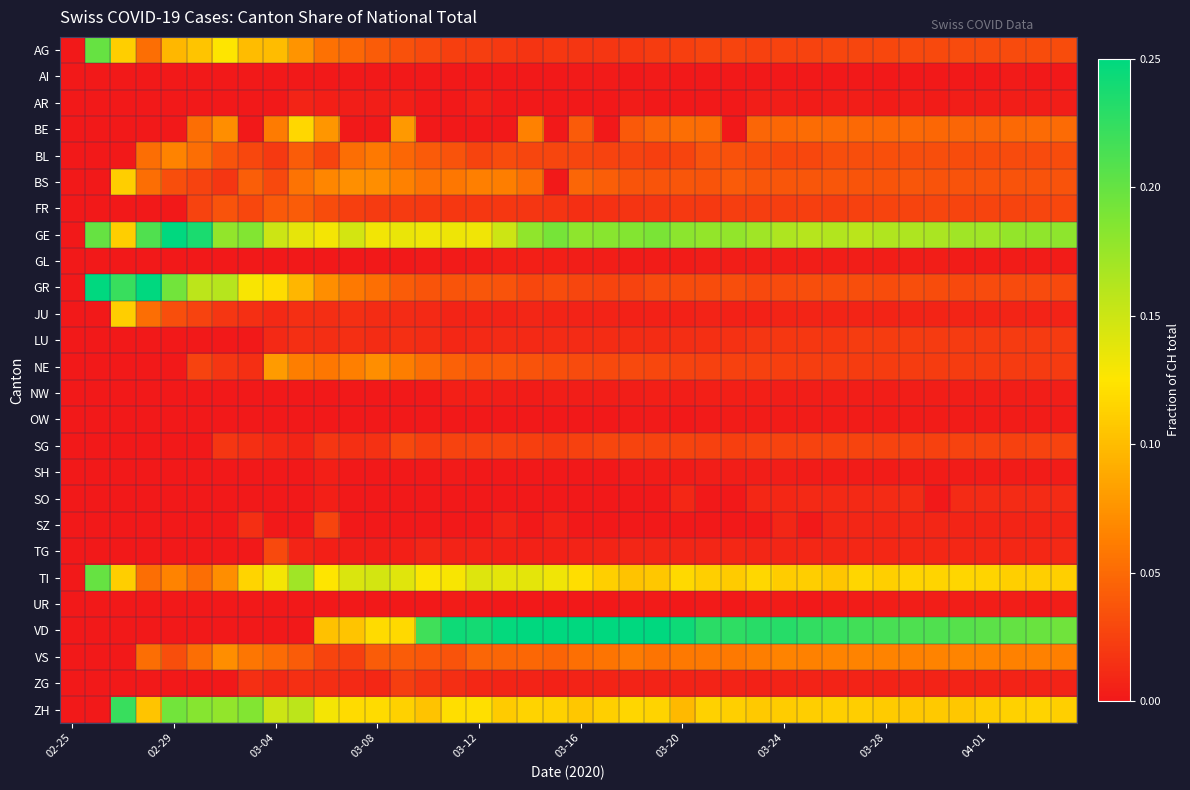

Reading left to right, transcribe all the data shown in this chart.

AG: 0.0	0.2	0.1	0.1	0.1	0.1	0.1	0.1	0.1	0.1	0.1	0.0	0.0	0.0	0.0	0.0	0.0	0.0	0.0	0.0	0.0	0.0	0.0	0.0	0.0	0.0	0.0	0.0	0.0	0.0	0.0	0.0	0.0	0.0	0.0	0.0	0.0	0.0	0.0	0.0
AI: 0.0	0.0	0.0	0.0	0.0	0.0	0.0	0.0	0.0	0.0	0.0	0.0	0.0	0.0	0.0	0.0	0.0	0.0	0.0	0.0	0.0	0.0	0.0	0.0	0.0	0.0	0.0	0.0	0.0	0.0	0.0	0.0	0.0	0.0	0.0	0.0	0.0	0.0	0.0	0.0
AR: 0.0	0.0	0.0	0.0	0.0	0.0	0.0	0.0	0.0	0.0	0.0	0.0	0.0	0.0	0.0	0.0	0.0	0.0	0.0	0.0	0.0	0.0	0.0	0.0	0.0	0.0	0.0	0.0	0.0	0.0	0.0	0.0	0.0	0.0	0.0	0.0	0.0	0.0	0.0	0.0
BE: 0.0	0.0	0.0	0.0	0.0	0.1	0.1	0.0	0.1	0.1	0.1	0.0	0.0	0.1	0.0	0.0	0.0	0.0	0.1	0.0	0.0	0.0	0.0	0.0	0.1	0.1	0.0	0.0	0.0	0.1	0.0	0.0	0.0	0.0	0.0	0.0	0.0	0.0	0.1	0.1
BL: 0.0	0.0	0.0	0.1	0.1	0.1	0.0	0.0	0.0	0.0	0.0	0.1	0.1	0.0	0.0	0.0	0.0	0.0	0.0	0.0	0.0	0.0	0.0	0.0	0.0	0.0	0.0	0.0	0.0	0.0	0.0	0.0	0.0	0.0	0.0	0.0	0.0	0.0	0.0	0.0
BS: 0.0	0.0	0.1	0.1	0.0	0.0	0.0	0.0	0.0	0.1	0.1	0.1	0.1	0.1	0.1	0.1	0.1	0.1	0.1	0.0	0.0	0.0	0.0	0.0	0.0	0.0	0.0	0.0	0.0	0.0	0.0	0.0	0.0	0.0	0.0	0.0	0.0	0.0	0.0	0.0
FR: 0.0	0.0	0.0	0.0	0.0	0.0	0.0	0.0	0.0	0.0	0.0	0.0	0.0	0.0	0.0	0.0	0.0	0.0	0.0	0.0	0.0	0.0	0.0	0.0	0.0	0.0	0.0	0.0	0.0	0.0	0.0	0.0	0.0	0.0	0.0	0.0	0.0	0.0	0.0	0.0
GE: 0.0	0.2	0.1	0.2	0.3	0.2	0.2	0.2	0.1	0.1	0.1	0.1	0.1	0.1	0.1	0.1	0.1	0.2	0.2	0.2	0.2	0.2	0.2	0.2	0.2	0.2	0.2	0.2	0.2	0.2	0.2	0.2	0.2	0.2	0.2	0.2	0.2	0.2	0.2	0.2
GL: 0.0	0.0	0.0	0.0	0.0	0.0	0.0	0.0	0.0	0.0	0.0	0.0	0.0	0.0	0.0	0.0	0.0	0.0	0.0	0.0	0.0	0.0	0.0	0.0	0.0	0.0	0.0	0.0	0.0	0.0	0.0	0.0	0.0	0.0	0.0	0.0	0.0	0.0	0.0	0.0
GR: 0.0	0.4	0.2	0.3	0.2	0.2	0.2	0.1	0.1	0.1	0.1	0.1	0.1	0.0	0.0	0.0	0.0	0.0	0.0	0.0	0.0	0.0	0.0	0.0	0.0	0.0	0.0	0.0	0.0	0.0	0.0	0.0	0.0	0.0	0.0	0.0	0.0	0.0	0.0	0.0
JU: 0.0	0.0	0.1	0.1	0.0	0.0	0.0	0.0	0.0	0.0	0.0	0.0	0.0	0.0	0.0	0.0	0.0	0.0	0.0	0.0	0.0	0.0	0.0	0.0	0.0	0.0	0.0	0.0	0.0	0.0	0.0	0.0	0.0	0.0	0.0	0.0	0.0	0.0	0.0	0.0
LU: 0.0	0.0	0.0	0.0	0.0	0.0	0.0	0.0	0.0	0.0	0.0	0.0	0.0	0.0	0.0	0.0	0.0	0.0	0.0	0.0	0.0	0.0	0.0	0.0	0.0	0.0	0.0	0.0	0.0	0.0	0.0	0.0	0.0	0.0	0.0	0.0	0.0	0.0	0.0	0.0
NE: 0.0	0.0	0.0	0.0	0.0	0.0	0.0	0.0	0.1	0.1	0.1	0.1	0.1	0.1	0.1	0.0	0.0	0.0	0.0	0.0	0.0	0.0	0.0	0.0	0.0	0.0	0.0	0.0	0.0	0.0	0.0	0.0	0.0	0.0	0.0	0.0	0.0	0.0	0.0	0.0
NW: 0.0	0.0	0.0	0.0	0.0	0.0	0.0	0.0	0.0	0.0	0.0	0.0	0.0	0.0	0.0	0.0	0.0	0.0	0.0	0.0	0.0	0.0	0.0	0.0	0.0	0.0	0.0	0.0	0.0	0.0	0.0	0.0	0.0	0.0	0.0	0.0	0.0	0.0	0.0	0.0
OW: 0.0	0.0	0.0	0.0	0.0	0.0	0.0	0.0	0.0	0.0	0.0	0.0	0.0	0.0	0.0	0.0	0.0	0.0	0.0	0.0	0.0	0.0	0.0	0.0	0.0	0.0	0.0	0.0	0.0	0.0	0.0	0.0	0.0	0.0	0.0	0.0	0.0	0.0	0.0	0.0
SG: 0.0	0.0	0.0	0.0	0.0	0.0	0.0	0.0	0.0	0.0	0.0	0.0	0.0	0.0	0.0	0.0	0.0	0.0	0.0	0.0	0.0	0.0	0.0	0.0	0.0	0.0	0.0	0.0	0.0	0.0	0.0	0.0	0.0	0.0	0.0	0.0	0.0	0.0	0.0	0.0
SH: 0.0	0.0	0.0	0.0	0.0	0.0	0.0	0.0	0.0	0.0	0.0	0.0	0.0	0.0	0.0	0.0	0.0	0.0	0.0	0.0	0.0	0.0	0.0	0.0	0.0	0.0	0.0	0.0	0.0	0.0	0.0	0.0	0.0	0.0	0.0	0.0	0.0	0.0	0.0	0.0
SO: 0.0	0.0	0.0	0.0	0.0	0.0	0.0	0.0	0.0	0.0	0.0	0.0	0.0	0.0	0.0	0.0	0.0	0.0	0.0	0.0	0.0	0.0	0.0	0.0	0.0	0.0	0.0	0.0	0.0	0.0	0.0	0.0	0.0	0.0	0.0	0.0	0.0	0.0	0.0	0.0
SZ: 0.0	0.0	0.0	0.0	0.0	0.0	0.0	0.0	0.0	0.0	0.0	0.0	0.0	0.0	0.0	0.0	0.0	0.0	0.0	0.0	0.0	0.0	0.0	0.0	0.0	0.0	0.0	0.0	0.0	0.0	0.0	0.0	0.0	0.0	0.0	0.0	0.0	0.0	0.0	0.0
TG: 0.0	0.0	0.0	0.0	0.0	0.0	0.0	0.0	0.0	0.0	0.0	0.0	0.0	0.0	0.0	0.0	0.0	0.0	0.0	0.0	0.0	0.0	0.0	0.0	0.0	0.0	0.0	0.0	0.0	0.0	0.0	0.0	0.0	0.0	0.0	0.0	0.0	0.0	0.0	0.0
TI: 0.0	0.2	0.1	0.1	0.1	0.1	0.1	0.1	0.1	0.2	0.1	0.1	0.1	0.1	0.1	0.1	0.1	0.1	0.1	0.1	0.1	0.1	0.1	0.1	0.1	0.1	0.1	0.1	0.1	0.1	0.1	0.1	0.1	0.1	0.1	0.1	0.1	0.1	0.1	0.1
UR: 0.0	0.0	0.0	0.0	0.0	0.0	0.0	0.0	0.0	0.0	0.0	0.0	0.0	0.0	0.0	0.0	0.0	0.0	0.0	0.0	0.0	0.0	0.0	0.0	0.0	0.0	0.0	0.0	0.0	0.0	0.0	0.0	0.0	0.0	0.0	0.0	0.0	0.0	0.0	0.0
VD: 0.0	0.0	0.0	0.0	0.0	0.0	0.0	0.0	0.0	0.0	0.1	0.1	0.1	0.1	0.2	0.2	0.2	0.2	0.2	0.3	0.3	0.3	0.3	0.3	0.2	0.2	0.2	0.2	0.2	0.2	0.2	0.2	0.2	0.2	0.2	0.2	0.2	0.2	0.2	0.2
VS: 0.0	0.0	0.0	0.1	0.0	0.1	0.1	0.1	0.1	0.0	0.0	0.0	0.0	0.0	0.0	0.0	0.0	0.0	0.0	0.0	0.1	0.1	0.1	0.1	0.1	0.1	0.1	0.1	0.1	0.1	0.1	0.1	0.1	0.1	0.1	0.1	0.1	0.1	0.1	0.1
ZG: 0.0	0.0	0.0	0.0	0.0	0.0	0.0	0.0	0.0	0.0	0.0	0.0	0.0	0.0	0.0	0.0	0.0	0.0	0.0	0.0	0.0	0.0	0.0	0.0	0.0	0.0	0.0	0.0	0.0	0.0	0.0	0.0	0.0	0.0	0.0	0.0	0.0	0.0	0.0	0.0
ZH: 0.0	0.0	0.2	0.1	0.2	0.2	0.2	0.2	0.1	0.2	0.1	0.1	0.1	0.1	0.1	0.1	0.1	0.1	0.1	0.1	0.1	0.1	0.1	0.1	0.1	0.1	0.1	0.1	0.1	0.1	0.1	0.1	0.1	0.1	0.1	0.1	0.1	0.1	0.1	0.1